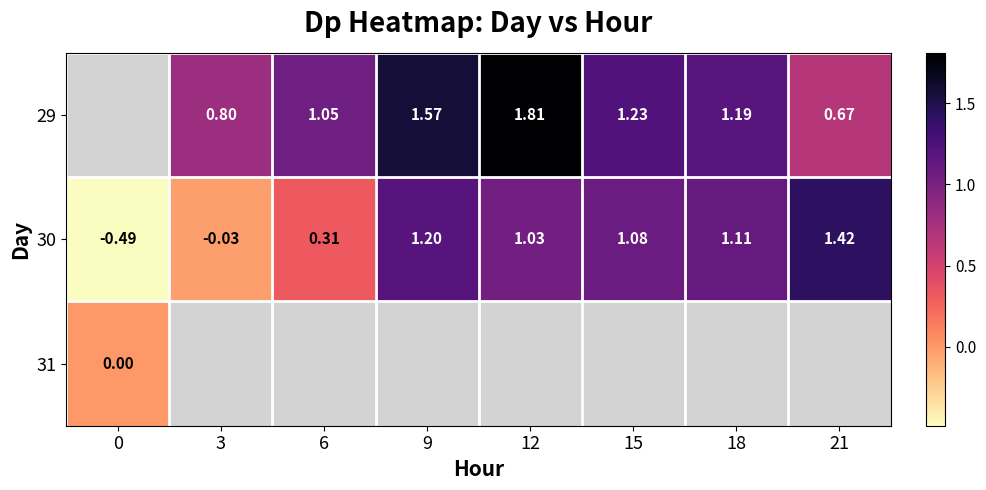

Where does the 29 series first go above 0?

3